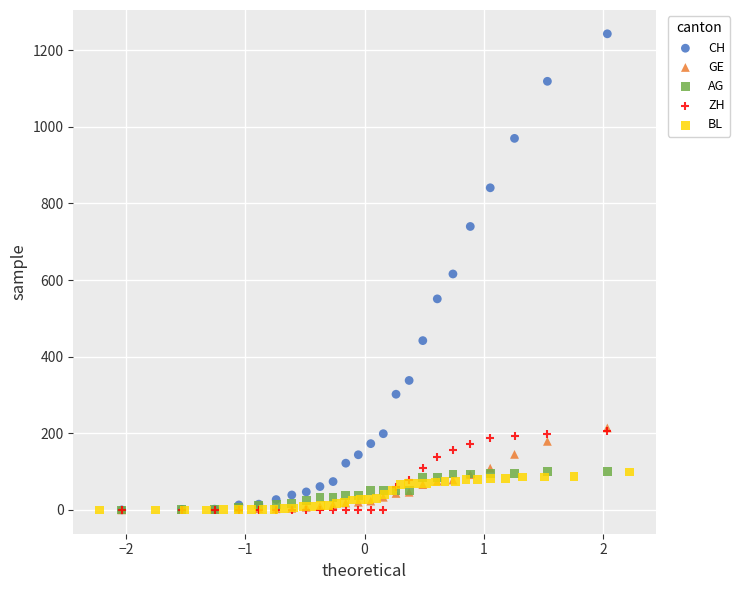

Which series reaches the maximum Y coordinate?

CH